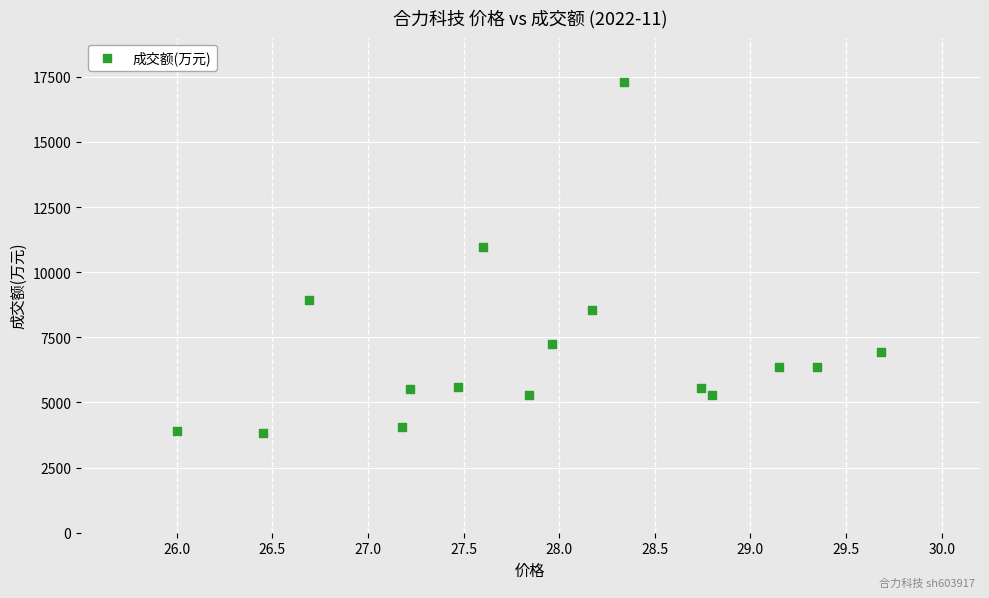

What Y value in the scatter plot is closest to 10568?

10973